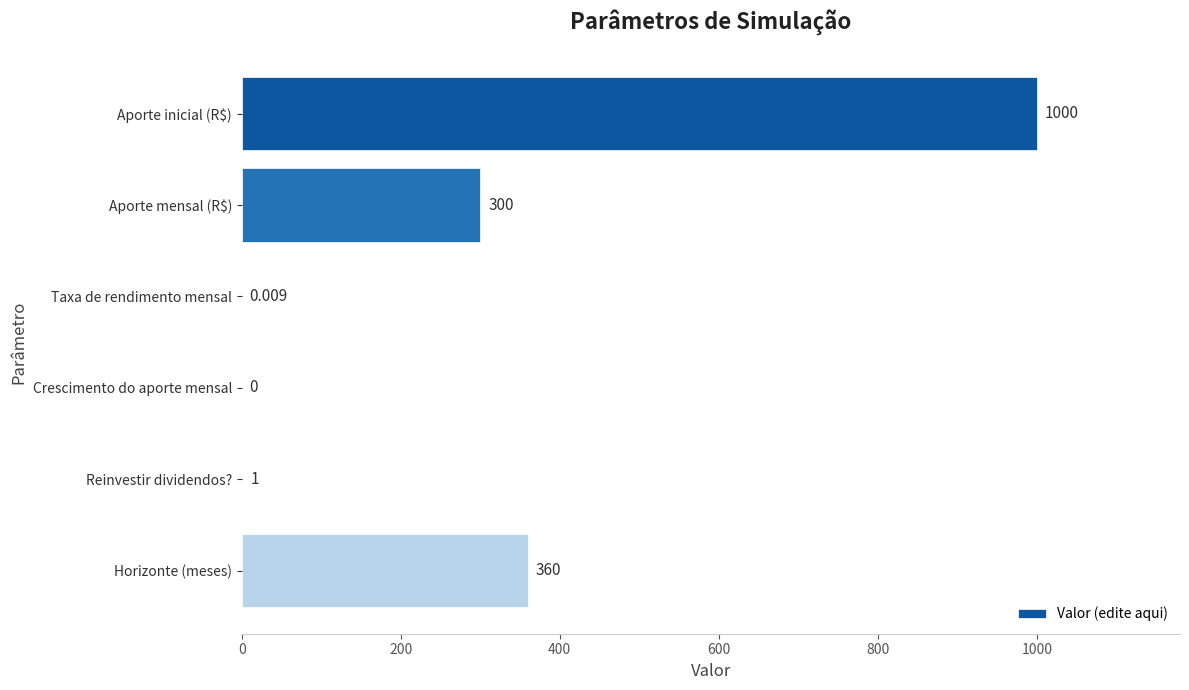

How many positive values are there?

5